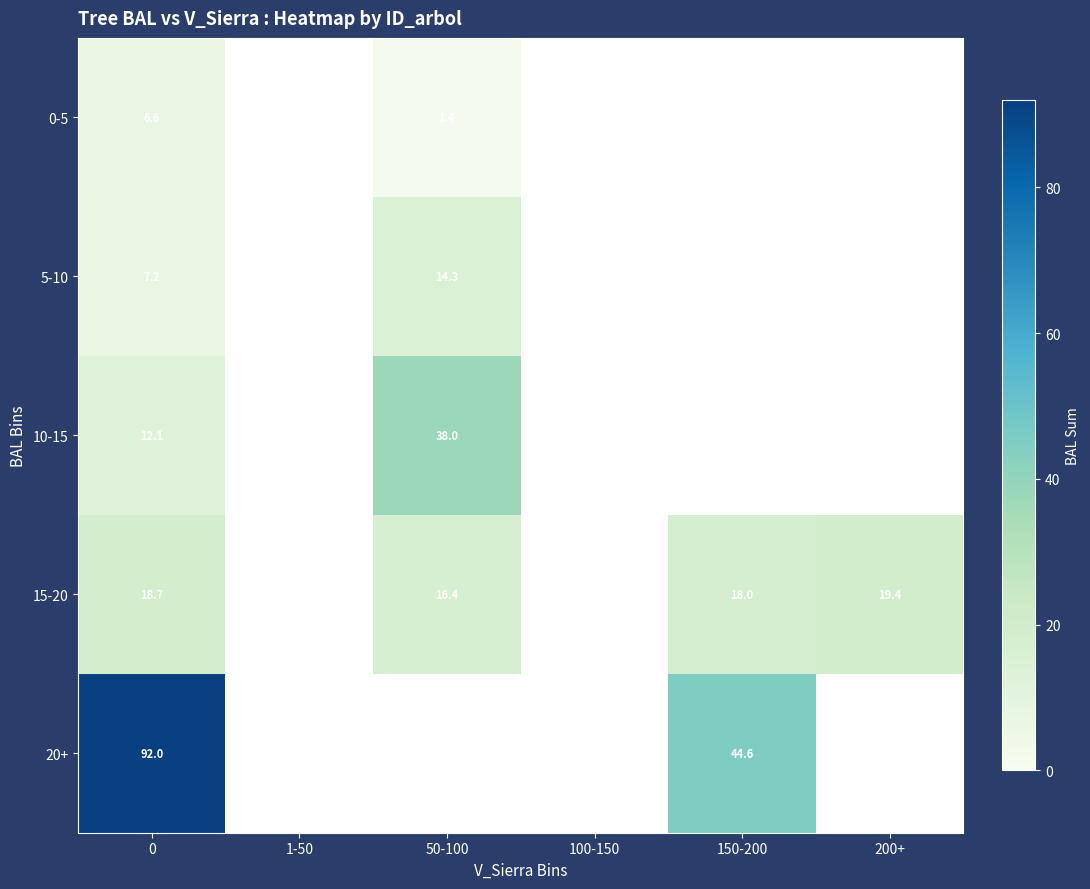

What is the total value across all series at 0?

136.6